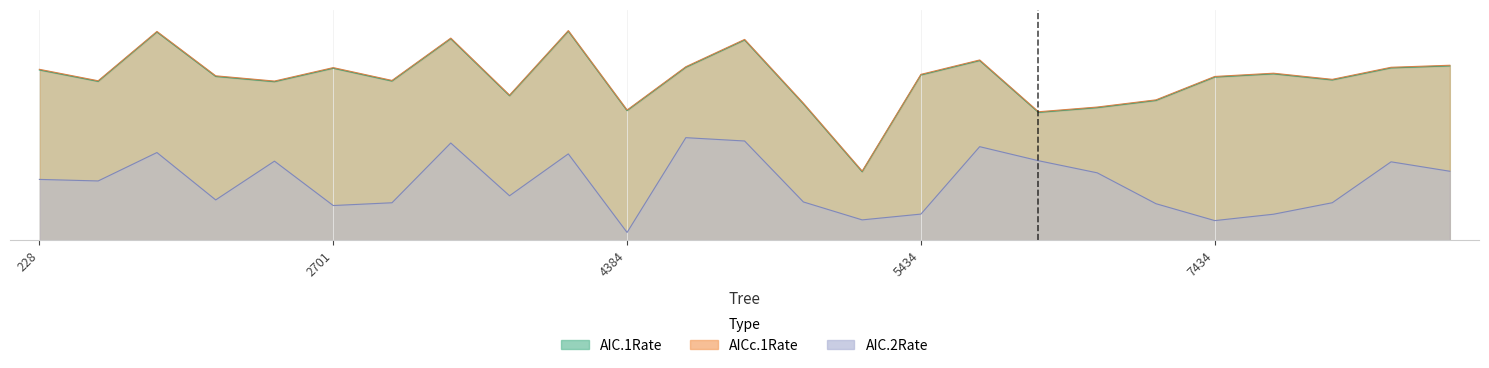

What is the value of the AIC.1Rate point at the 24th from the left?

10.9